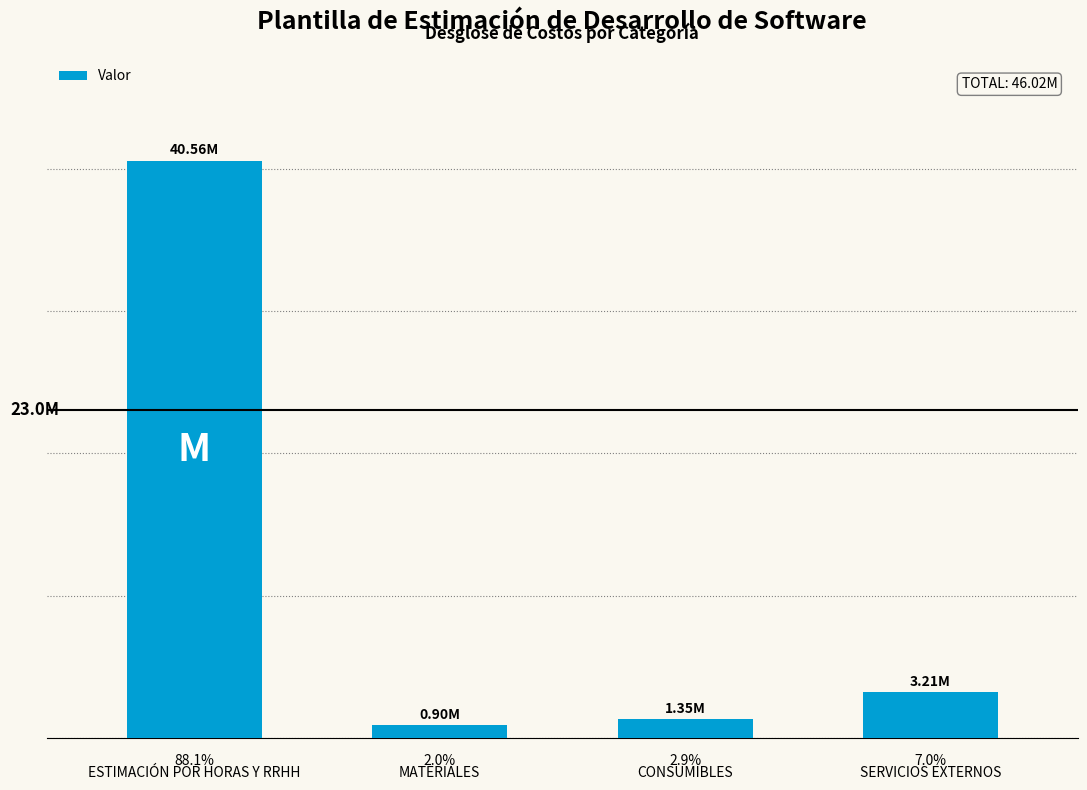

Rank the categories by value from lowest to highest.

MATERIALES, CONSUMIBLES, SERVICIOS EXTERNOS, ESTIMACIÓN POR HORAS Y RRHH